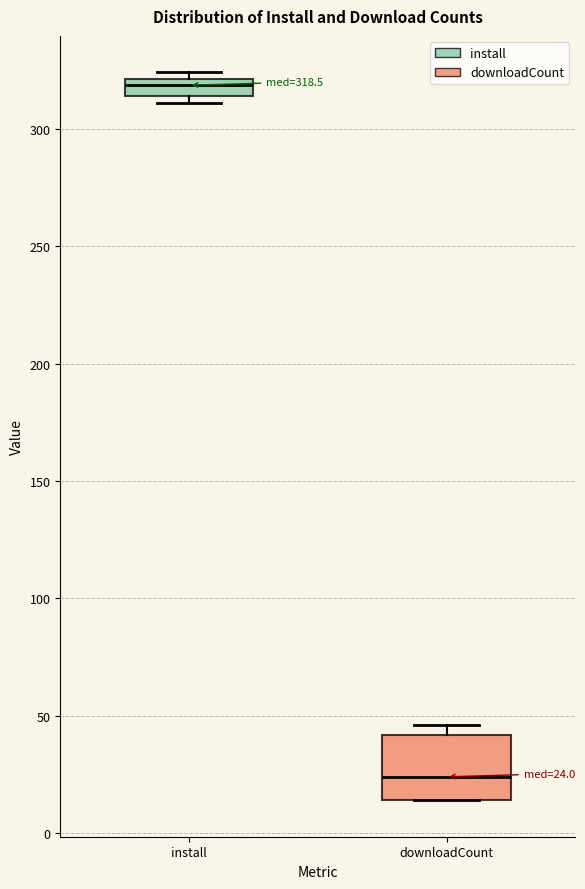

Which box's median line is the lowest?

downloadCount